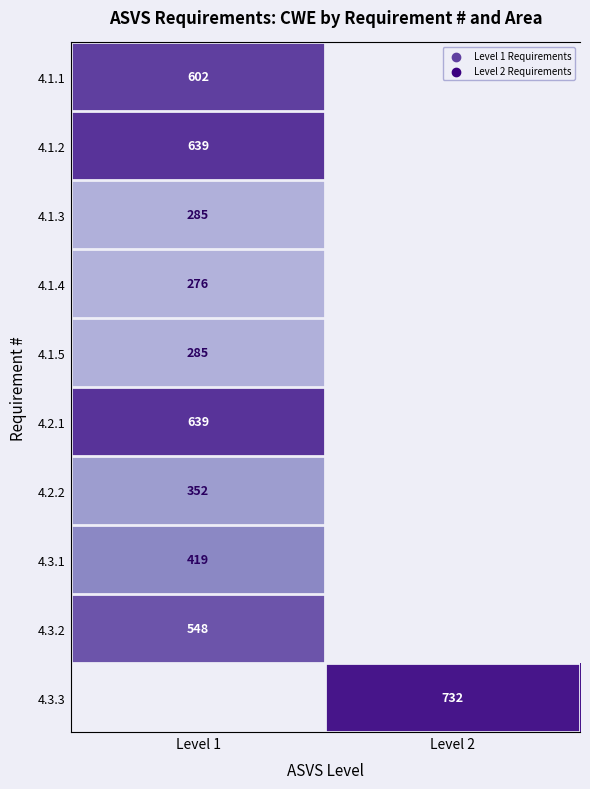

What is the greatest value displayed?

732.0